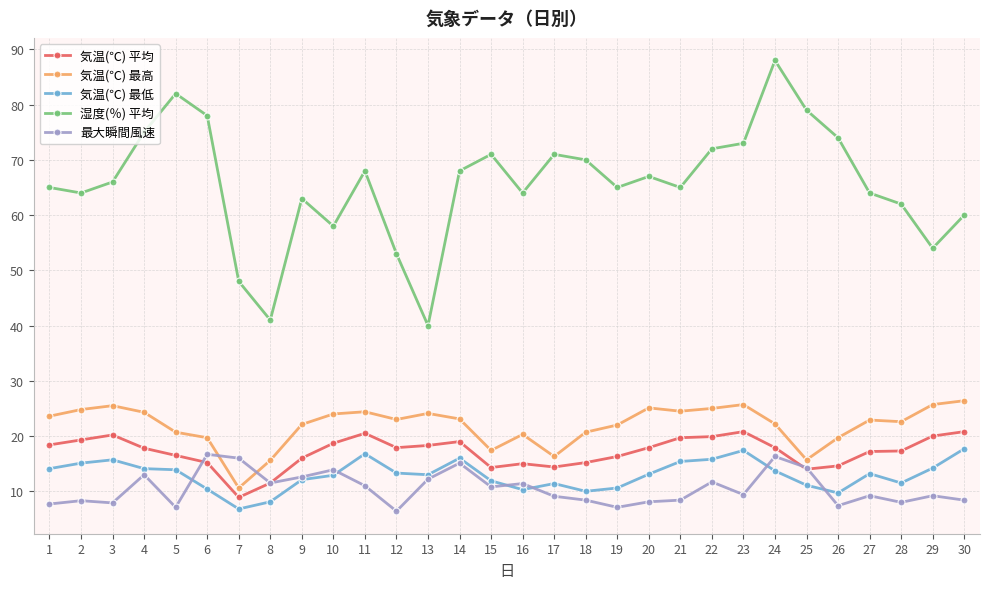

What is the value of the 気温(℃) 最高 point at the 23rd from the left?

25.7